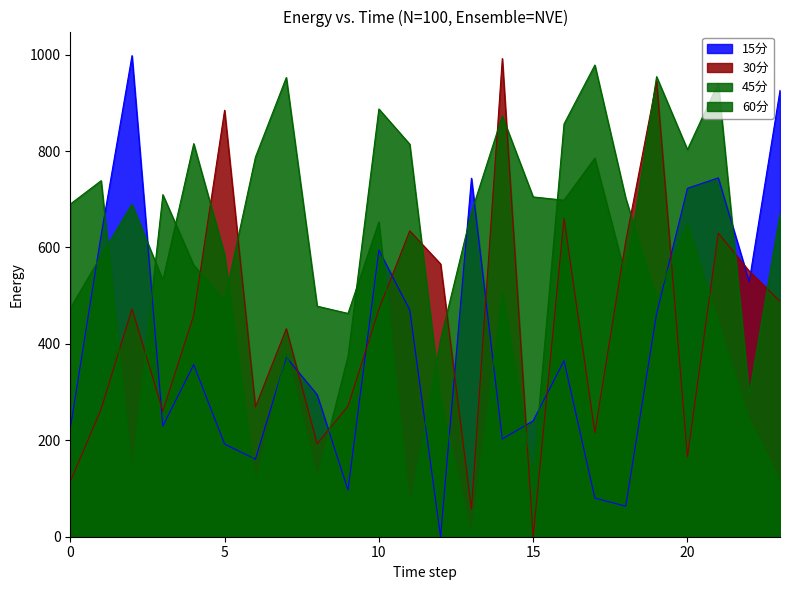

True or false: 15分 and 30分 cross at least once.

True